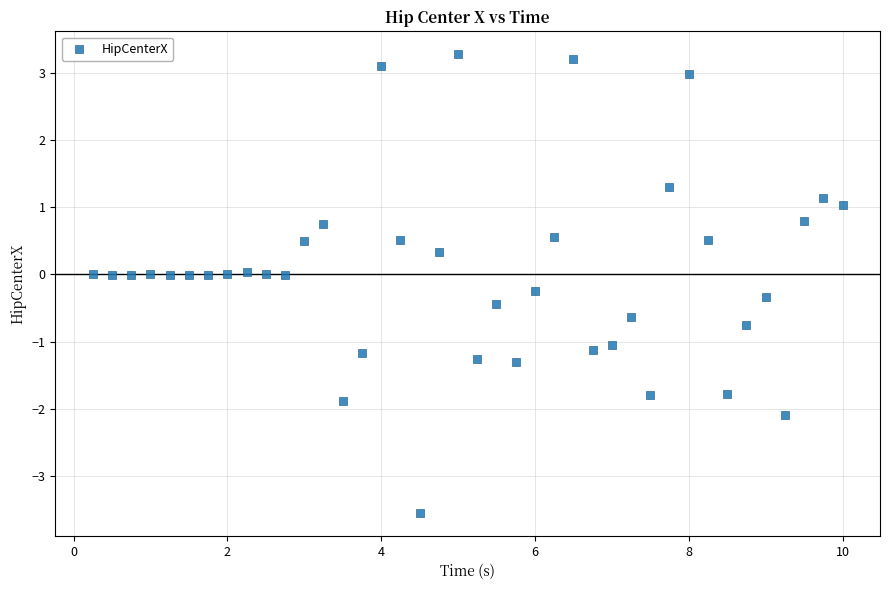

What is the range of Y values (max minus min)?

6.8